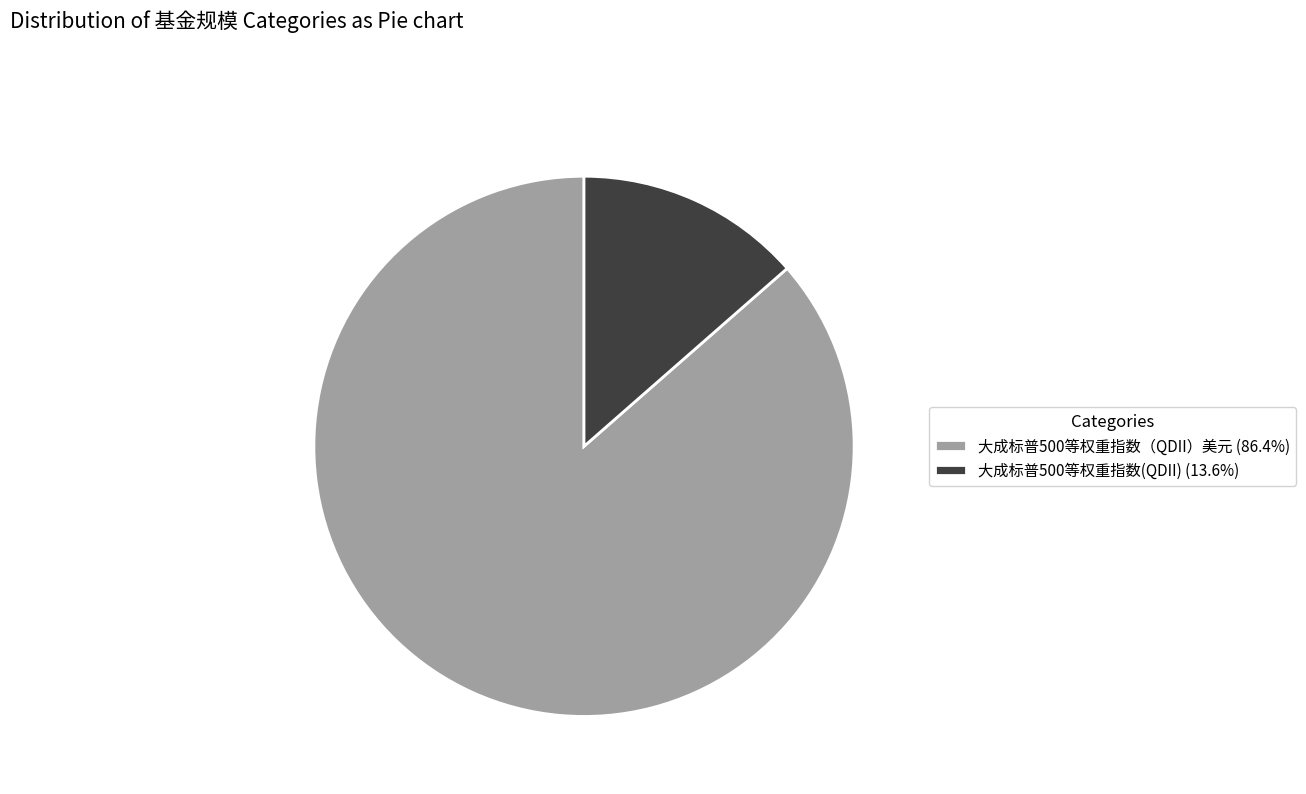

Do 大成标普500等权重指数（QDII）美元 (86.4%) and 大成标普500等权重指数(QDII) (13.6%) together represent more than half of the pie?

Yes